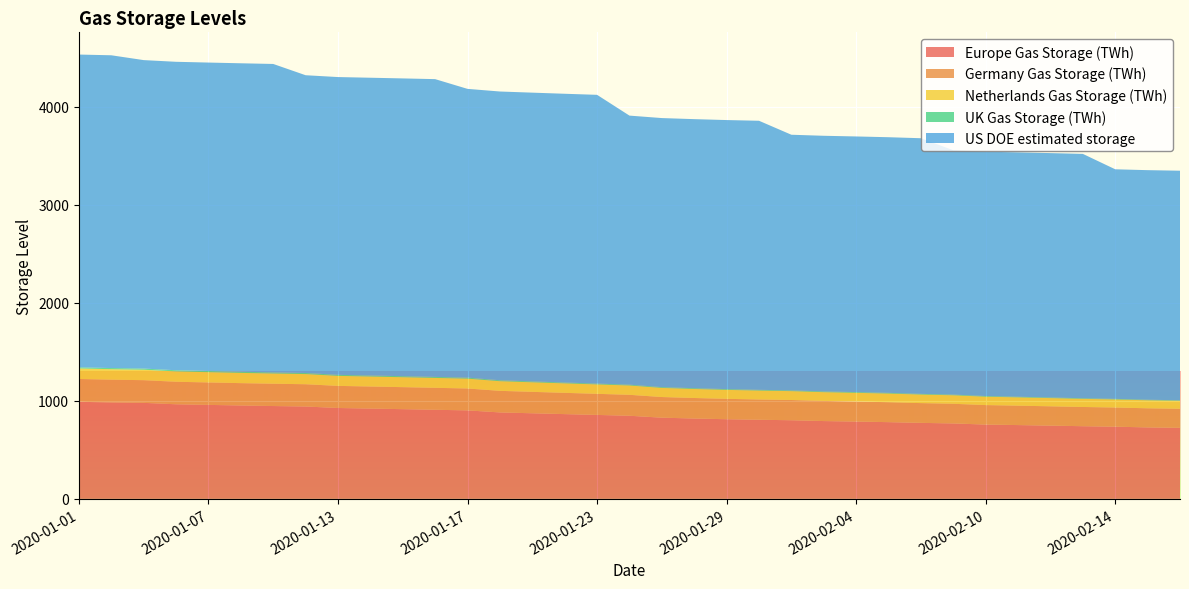

Reading left to right, what are all the values shown in this chart?

Europe Gas Storage (TWh): 2020-01-01=990.3	2020-01-02=984.1	2020-01-03=979.7	2020-01-06=965.2	2020-01-07=958.8	2020-01-08=952.9	2020-01-09=947.2	2020-01-10=942.4	2020-01-13=927.2	2020-01-14=921.3	2020-01-15=915.3	2020-01-16=909.1	2020-01-17=902.8	2020-01-20=882.0	2020-01-21=873.4	2020-01-22=864.8	2020-01-23=856.4	2020-01-24=848.1	2020-01-27=828.5	2020-01-28=819.9	2020-01-29=812.7	2020-01-30=807.3	2020-01-31=802.3	2020-02-03=793.8	2020-02-04=788.8	2020-02-05=782.8	2020-02-06=775.5	2020-02-07=769.7	2020-02-10=758.2	2020-02-11=752.9	2020-02-12=747.3	2020-02-13=741.4	2020-02-14=736.5	2020-02-17=729.1	2020-02-18=724.8
Germany Gas Storage (TWh): 2020-01-01=233.0	2020-01-02=232.1	2020-01-03=231.5	2020-01-06=229.9	2020-01-07=229.0	2020-01-08=228.1	2020-01-09=227.6	2020-01-10=227.3	2020-01-13=225.6	2020-01-14=225.2	2020-01-15=224.6	2020-01-16=224.1	2020-01-17=223.4	2020-01-20=220.3	2020-01-21=218.6	2020-01-22=217.0	2020-01-23=215.3	2020-01-24=213.7	2020-01-27=210.6	2020-01-28=209.2	2020-01-29=208.0	2020-01-30=206.9	2020-01-31=206.5	2020-02-03=205.5	2020-02-04=204.6	2020-02-05=203.4	2020-02-06=201.6	2020-02-07=200.5	2020-02-10=198.8	2020-02-11=198.1	2020-02-12=197.1	2020-02-13=196.2	2020-02-14=195.6	2020-02-17=195.1	2020-02-18=194.5
Netherlands Gas Storage (TWh): 2020-01-01=107.6	2020-01-02=107.0	2020-01-03=106.7	2020-01-06=105.4	2020-01-07=104.9	2020-01-08=104.5	2020-01-09=104.1	2020-01-10=103.7	2020-01-13=102.1	2020-01-14=101.7	2020-01-15=101.3	2020-01-16=100.8	2020-01-17=100.4	2020-01-20=98.3	2020-01-21=97.5	2020-01-22=96.7	2020-01-23=96.0	2020-01-24=95.1	2020-01-27=93.0	2020-01-28=92.2	2020-01-29=91.4	2020-01-30=90.9	2020-01-31=90.5	2020-02-03=89.3	2020-02-04=88.6	2020-02-05=88.3	2020-02-06=87.4	2020-02-07=86.8	2020-02-10=85.4	2020-02-11=84.7	2020-02-12=83.8	2020-02-13=83.0	2020-02-14=82.4	2020-02-17=82.0	2020-02-18=81.5
UK Gas Storage (TWh): 2020-01-01=11.6	2020-01-02=11.8	2020-01-03=11.9	2020-01-06=12.0	2020-01-07=12.0	2020-01-08=11.9	2020-01-09=11.5	2020-01-10=11.1	2020-01-13=10.8	2020-01-14=10.7	2020-01-15=10.7	2020-01-16=10.5	2020-01-17=10.5	2020-01-20=9.7	2020-01-21=9.2	2020-01-22=8.8	2020-01-23=8.6	2020-01-24=8.5	2020-01-27=8.2	2020-01-28=7.9	2020-01-29=7.8	2020-01-30=7.7	2020-01-31=7.7	2020-02-03=7.8	2020-02-04=7.6	2020-02-05=7.3	2020-02-06=7.0	2020-02-07=6.9	2020-02-10=7.0	2020-02-11=6.6	2020-02-12=6.4	2020-02-13=6.1	2020-02-14=5.9	2020-02-17=5.5	2020-02-18=5.1
US DOE estimated storage: 2020-01-01=3192.0	2020-01-02=3192.0	2020-01-03=3148.0	2020-01-06=3148.0	2020-01-07=3148.0	2020-01-08=3148.0	2020-01-09=3148.0	2020-01-10=3039.0	2020-01-13=3039.0	2020-01-14=3039.0	2020-01-15=3039.0	2020-01-16=3039.0	2020-01-17=2947.0	2020-01-20=2947.0	2020-01-21=2947.0	2020-01-22=2947.0	2020-01-23=2947.0	2020-01-24=2746.0	2020-01-27=2746.0	2020-01-28=2746.0	2020-01-29=2746.0	2020-01-30=2746.0	2020-01-31=2609.0	2020-02-03=2609.0	2020-02-04=2609.0	2020-02-05=2609.0	2020-02-06=2609.0	2020-02-07=2494.0	2020-02-10=2494.0	2020-02-11=2494.0	2020-02-12=2494.0	2020-02-13=2494.0	2020-02-14=2343.0	2020-02-17=2343.0	2020-02-18=2343.0